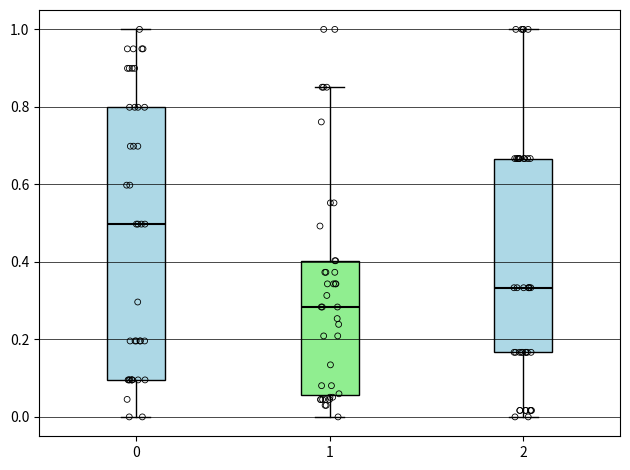

Reading left to right, transcribe this box plot: for each box, give where its median line is, the range the box spans, and where its two whiskers end, as read against the y-axis. The values are not printed on the chart, so give them approximately, as read against the axis.

0: median 0.50, box 0.10 to 0.80, whiskers 0.00 to 1.00
1: median 0.28, box 0.06 to 0.40, whiskers 0.00 to 0.86
2: median 0.34, box 0.16 to 0.66, whiskers 0.00 to 1.00